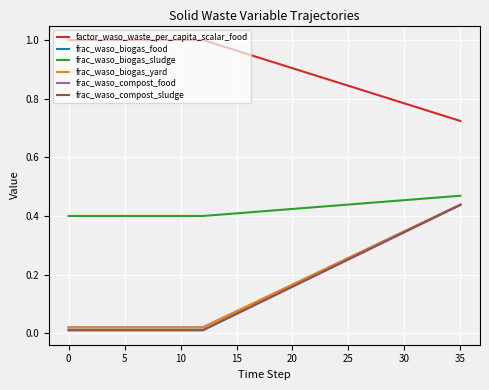

Does the chart display data point markers on the line(s)?

No